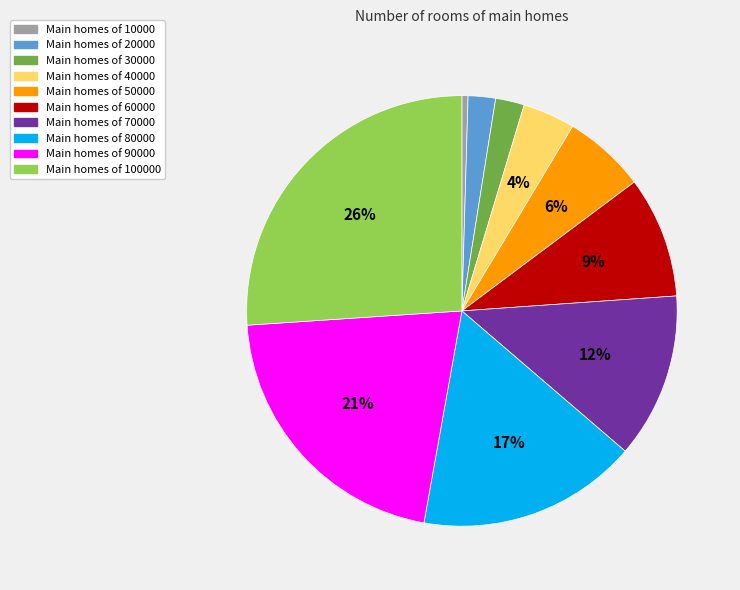

Is there a majority slice in this chart?

No